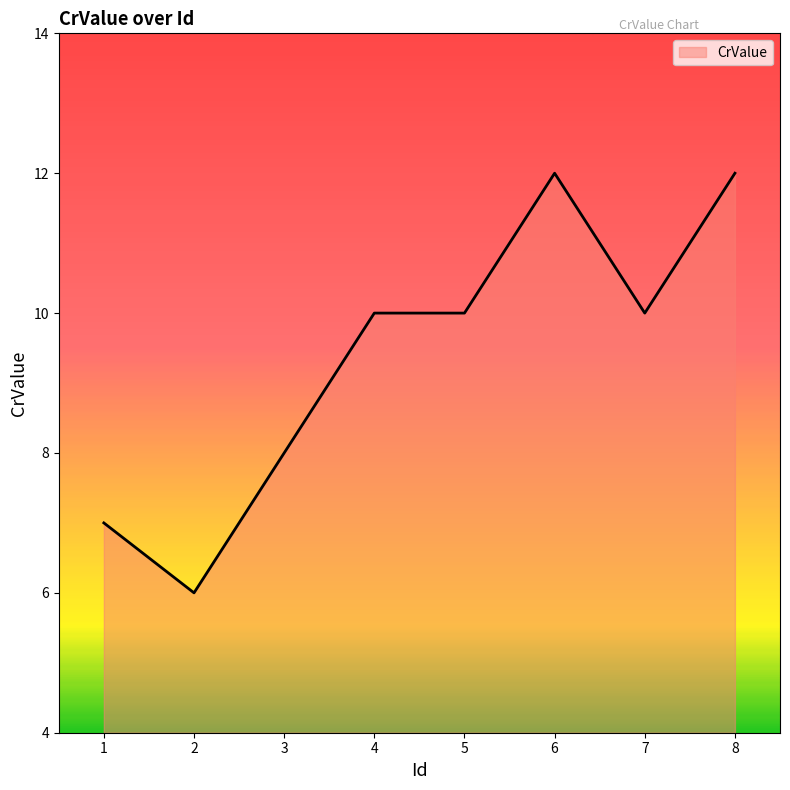

Does the chart have visible grid lines?

No